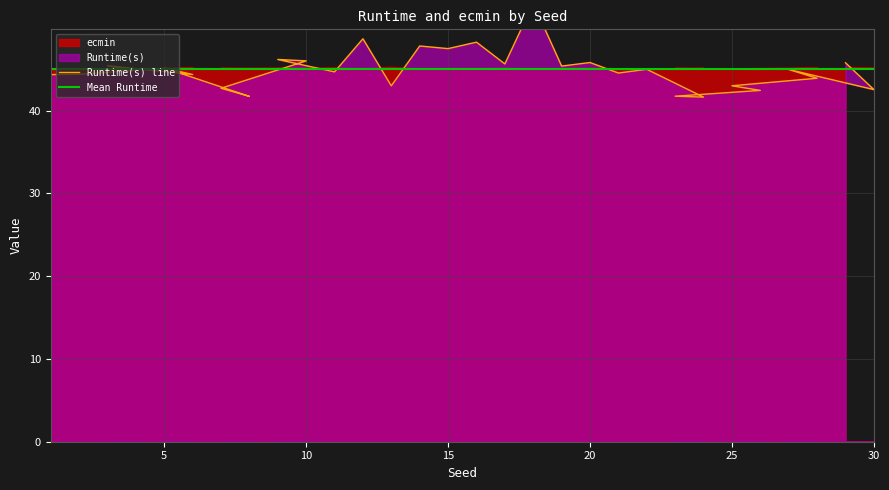

Reading left to right, extract all data points from this chart.

44.4	44.4	44.9	45.4	44.4	45.2	41.7	42.7	46.0	46.2	44.7	48.7	43.0	47.8	47.5	48.3	45.6	53.0	45.4	45.8	44.5	45.0	41.6	41.8	42.5	43.0	43.9	45.0	42.5	45.8